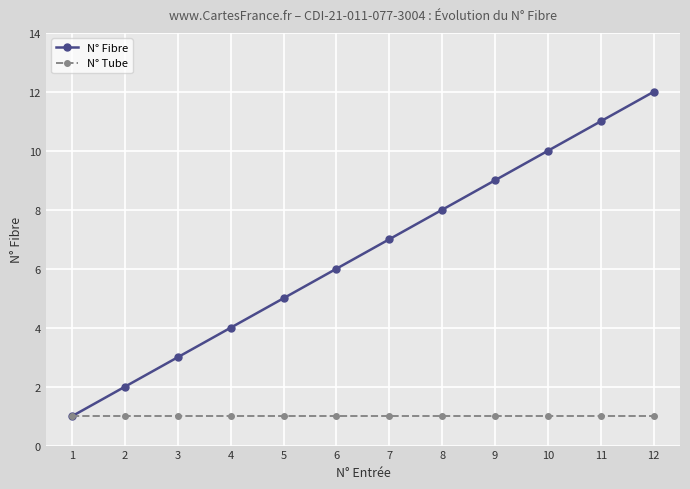

The N° Fibre series shows 4 at 4. True or false?

True